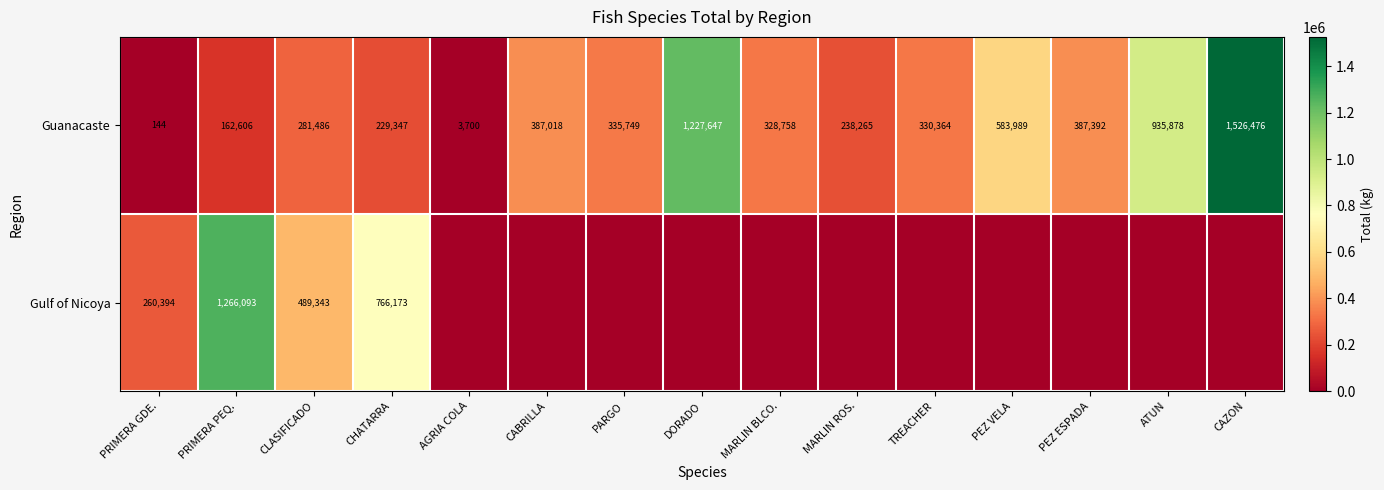

Read the Guanacaste value at TREACHER.

330364